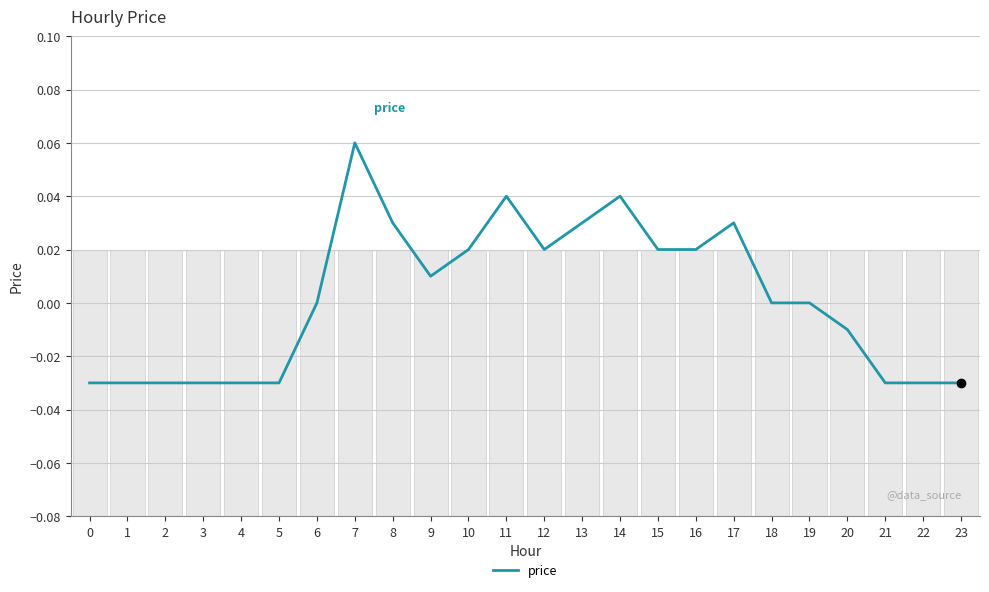

Reading left to right, extract all data points from this chart.

0=-0.0	1=-0.0	2=-0.0	3=-0.0	4=-0.0	5=-0.0	6=0.0	7=0.1	8=0.0	9=0.0	10=0.0	11=0.0	12=0.0	13=0.0	14=0.0	15=0.0	16=0.0	17=0.0	18=0.0	19=0.0	20=-0.0	21=-0.0	22=-0.0	23=-0.0